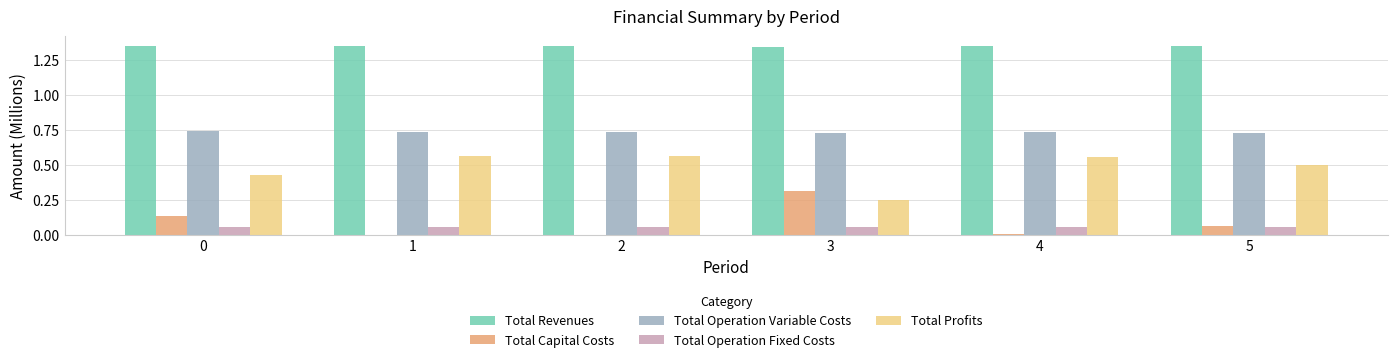

Is it true that Total Capital Costs equals 0.1 at 2?

False